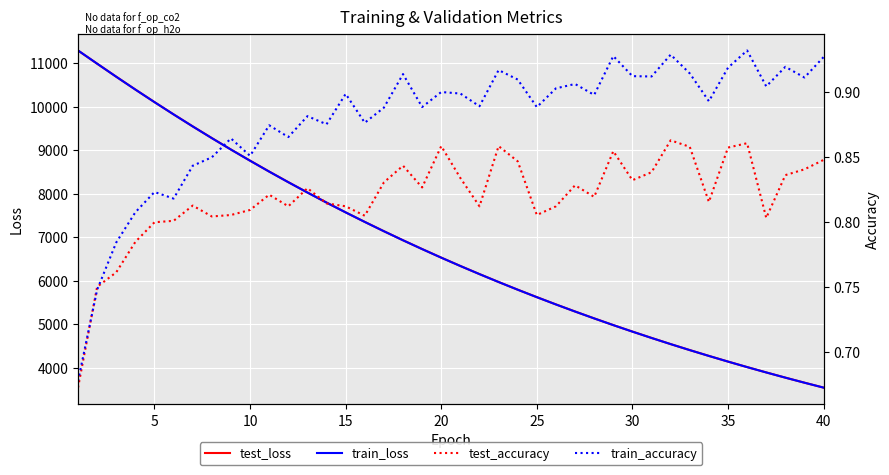

The value of train_loss at 20 is 6529.6. True or false?

True